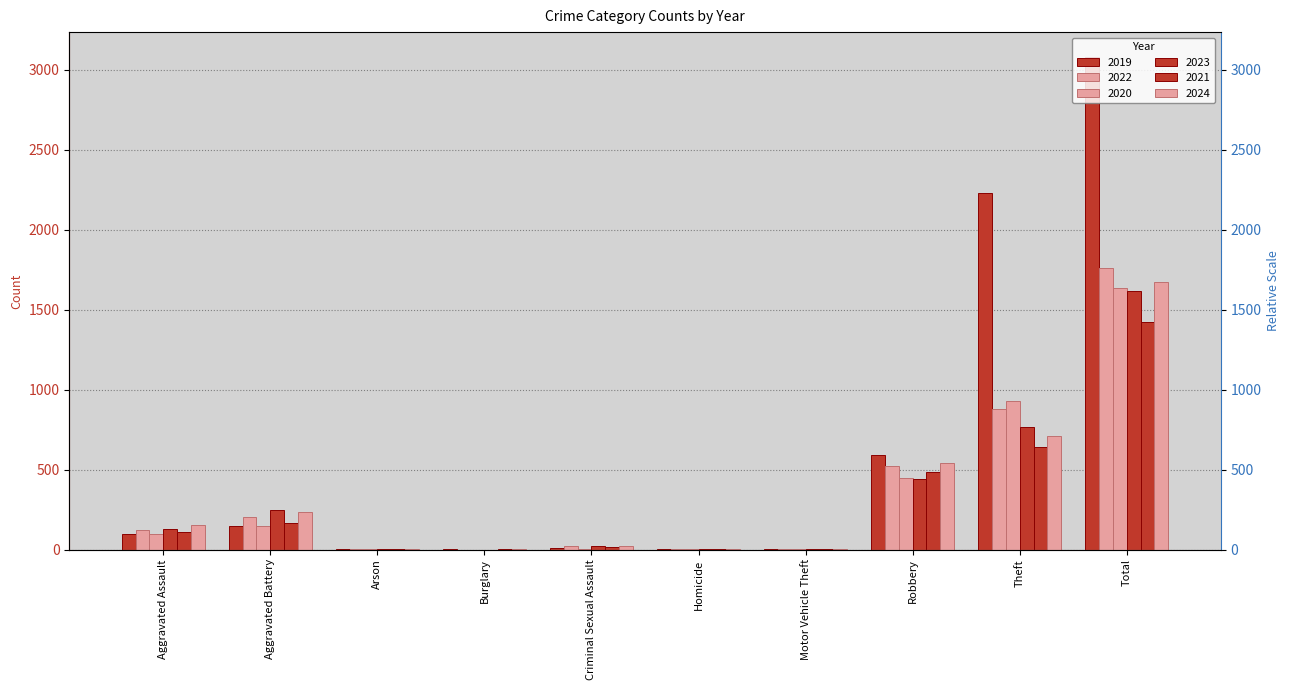

The 2024 series shows 404 at Aggravated Battery. True or false?

False